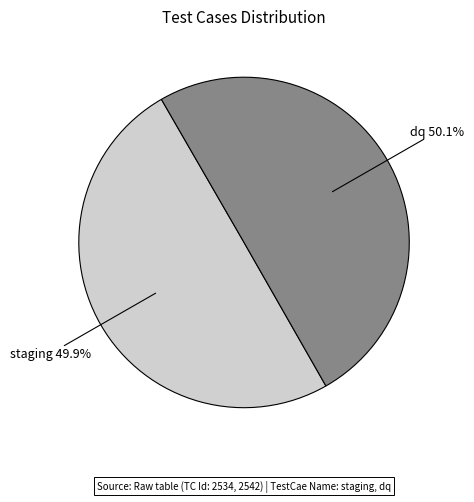

Is there a majority slice in this chart?

Yes